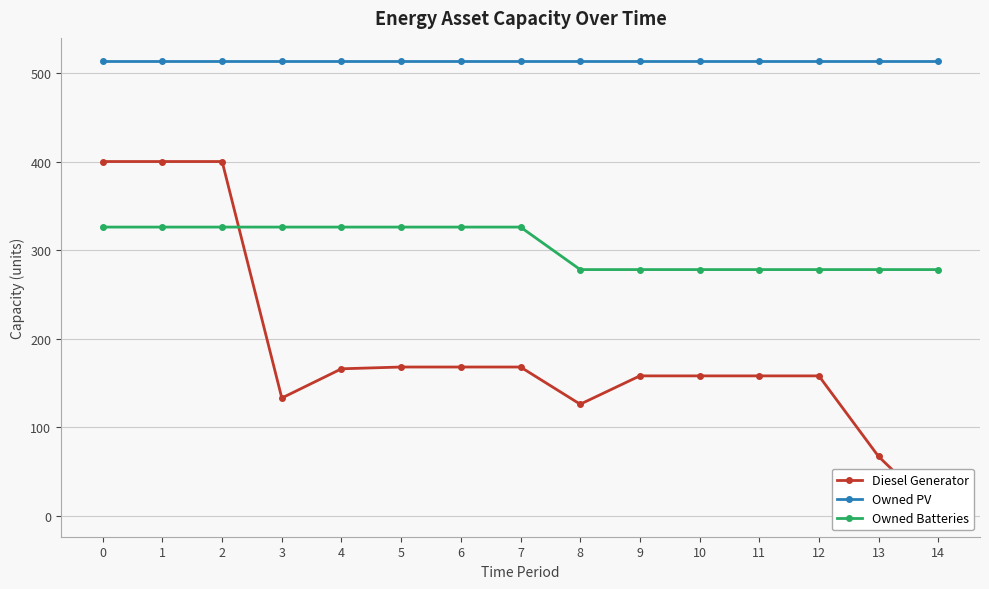

True or false: Diesel Generator and Owned PV intersect in this chart.

False